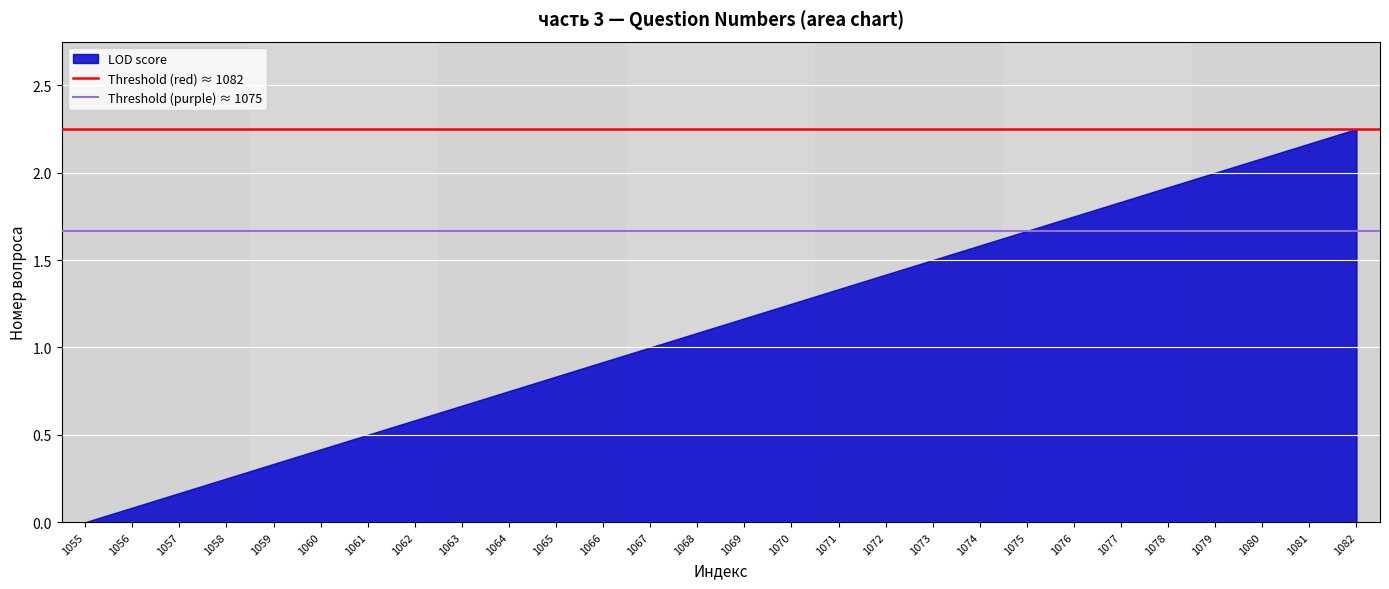

Rank the categories by value from highest to lowest.

1082, 1081, 1080, 1079, 1078, 1077, 1076, 1075, 1074, 1073, 1072, 1071, 1070, 1069, 1068, 1067, 1066, 1065, 1064, 1063, 1062, 1061, 1060, 1059, 1058, 1057, 1056, 1055